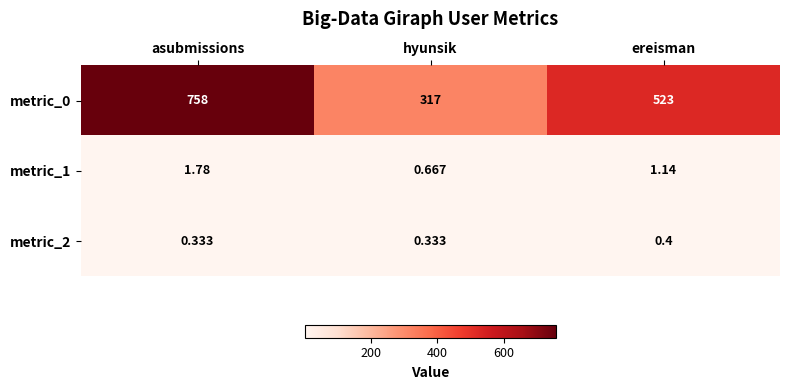

How many categories are shown in the chart?

3